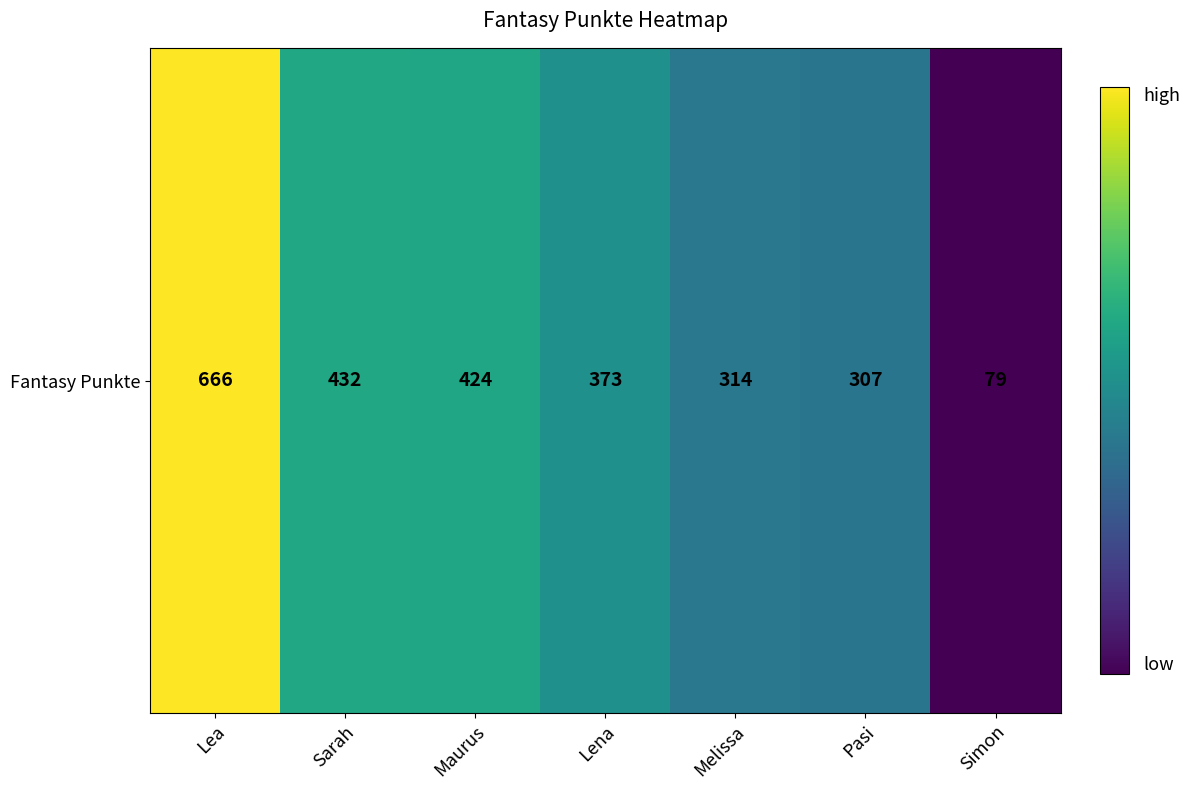

What is the change in value from Maurus to Melissa?

-110